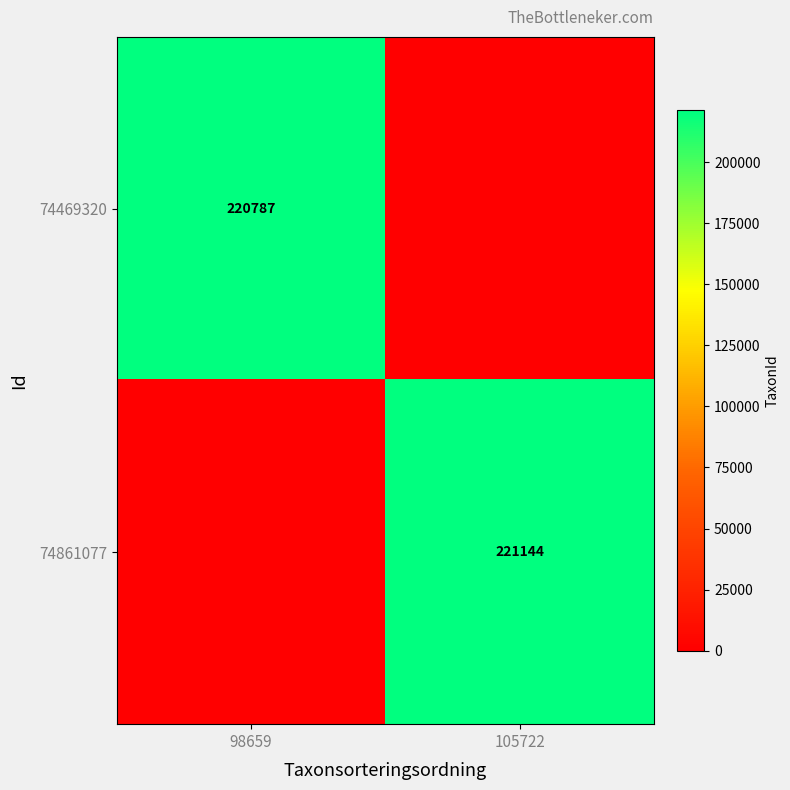

Is the value of 74469320 at 98659 greater than the value of 74861077 at 105722?

No